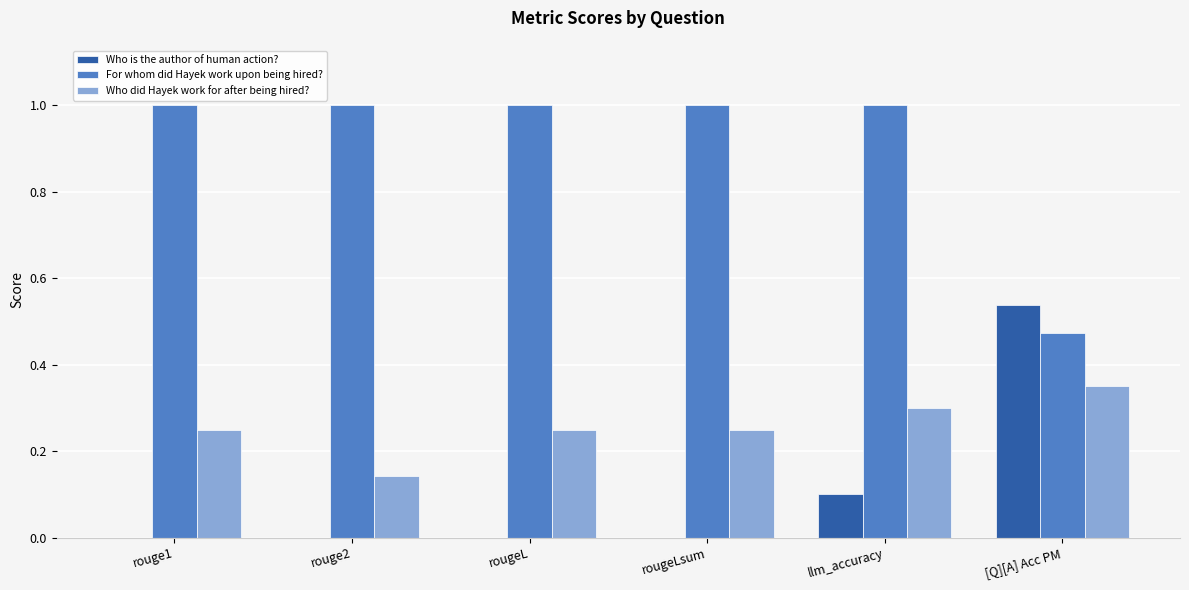

How many groups of bars are there?

6